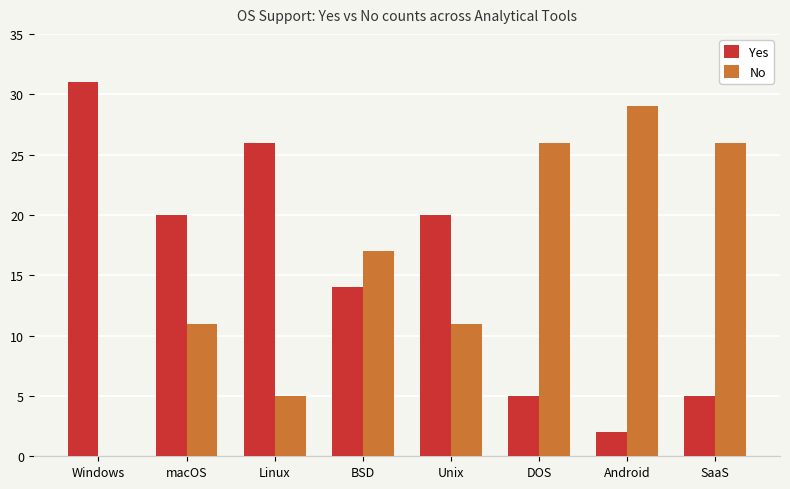

Is the value of Yes at SaaS greater than the value of No at Windows?

Yes